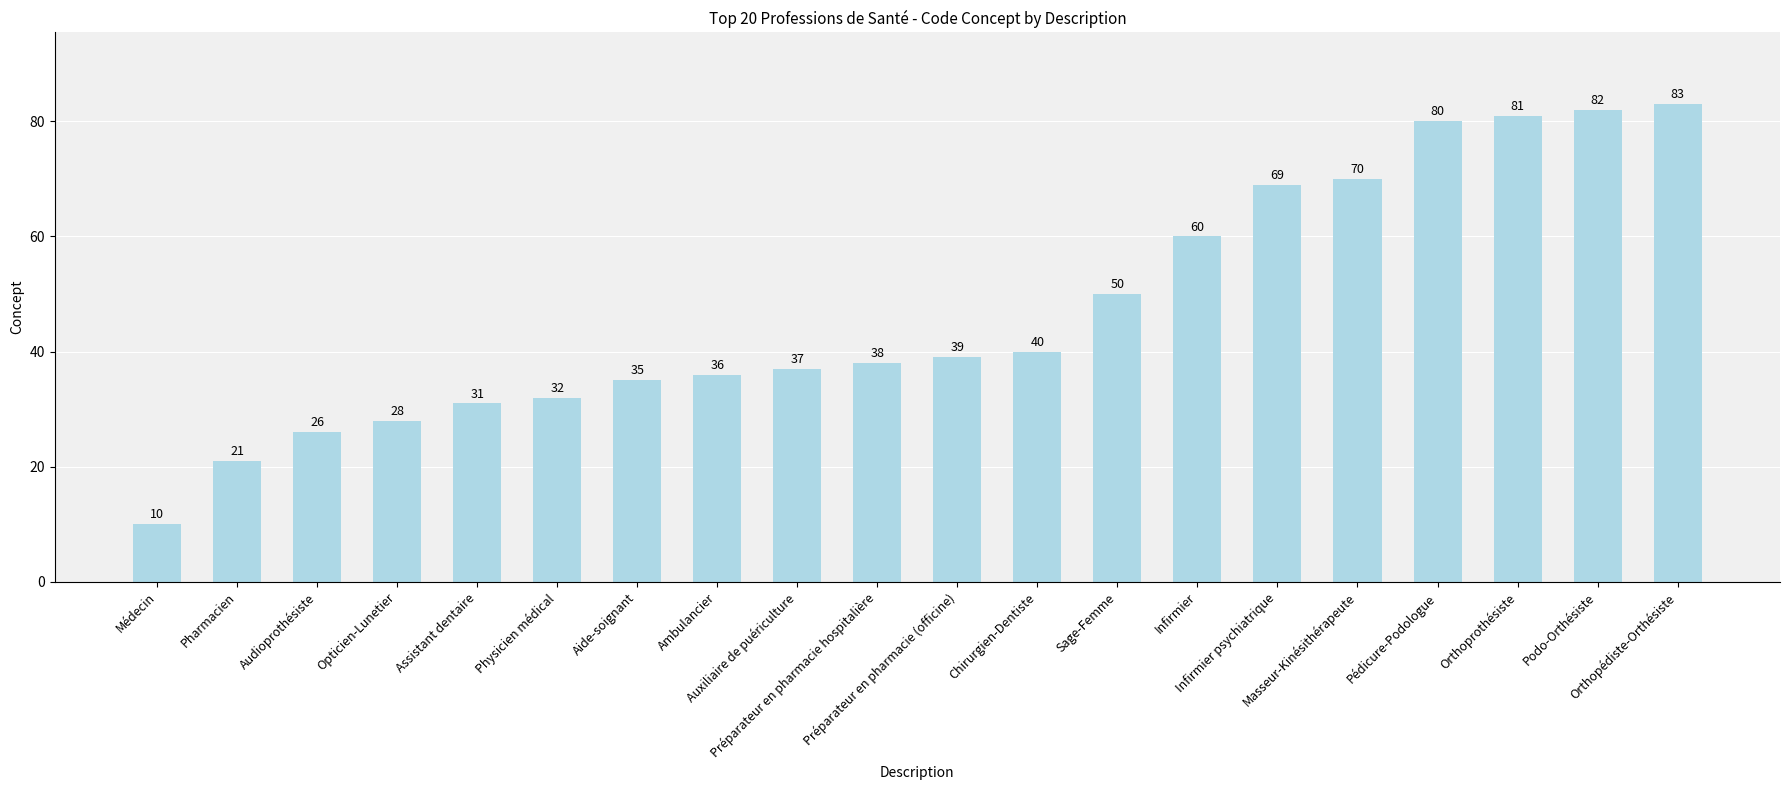

Reading left to right, transcribe all the data shown in this chart.

10	21	26	28	31	32	35	36	37	38	39	40	50	60	69	70	80	81	82	83